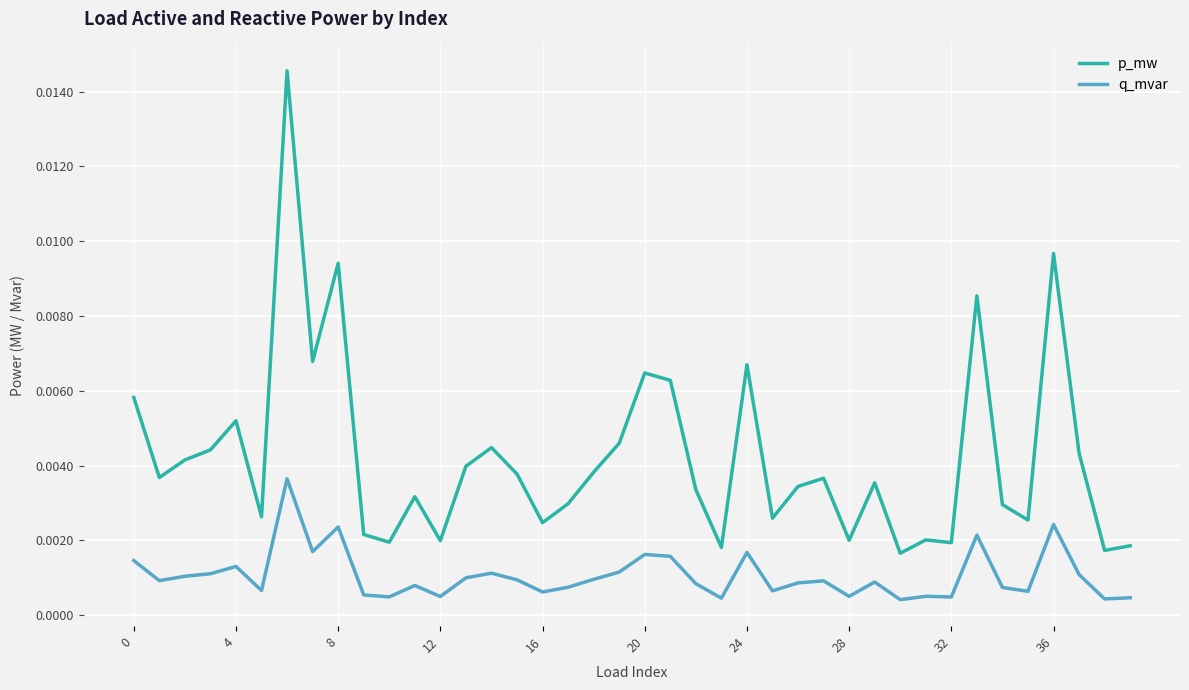

List the series in order of their peak value, lowest first.

q_mvar, p_mw